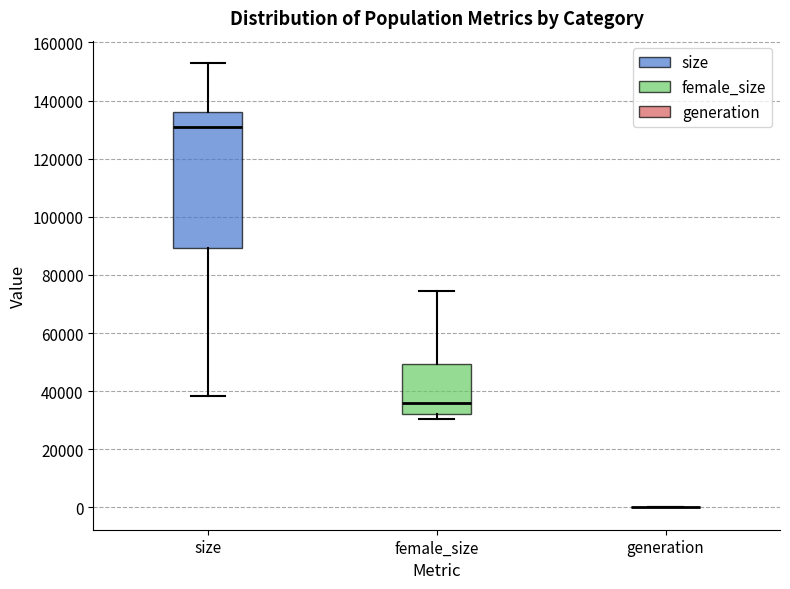

Comparing the boxes themselves (not the whiskers), which one is the tallest?

size